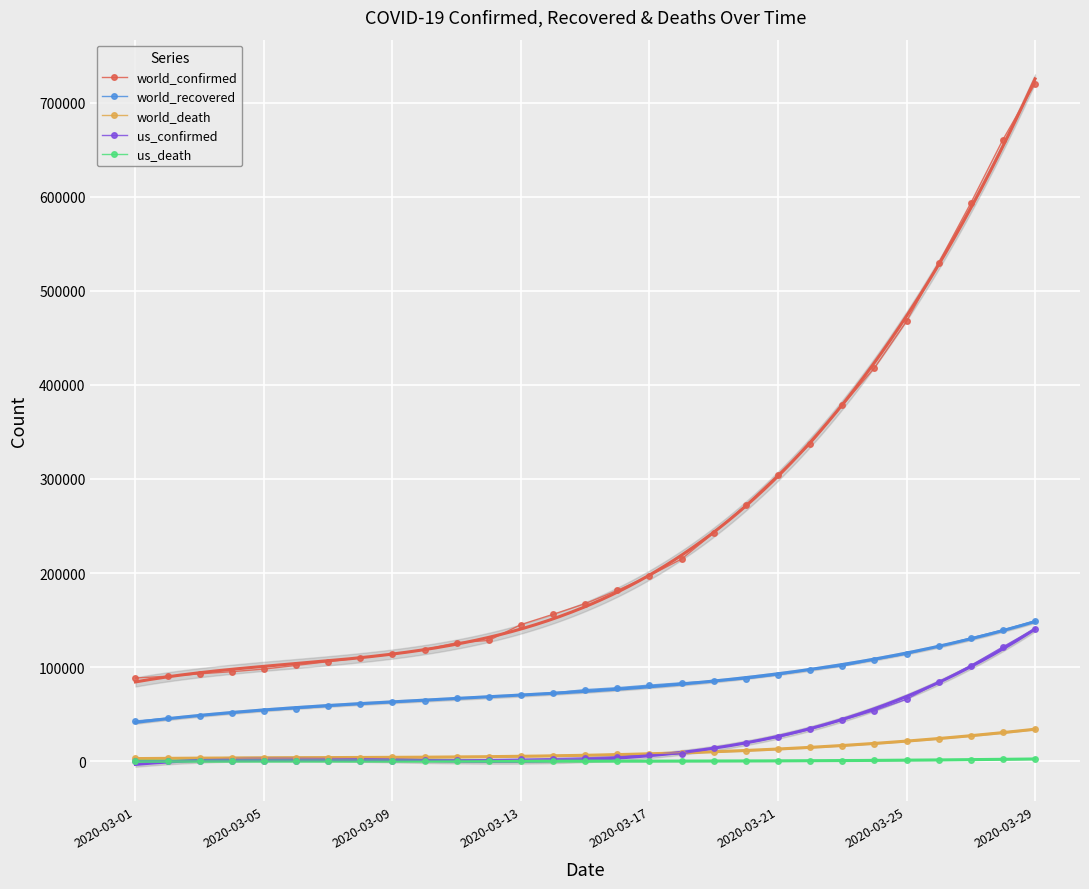

What is the highest value of the us_confirmed series?

140886